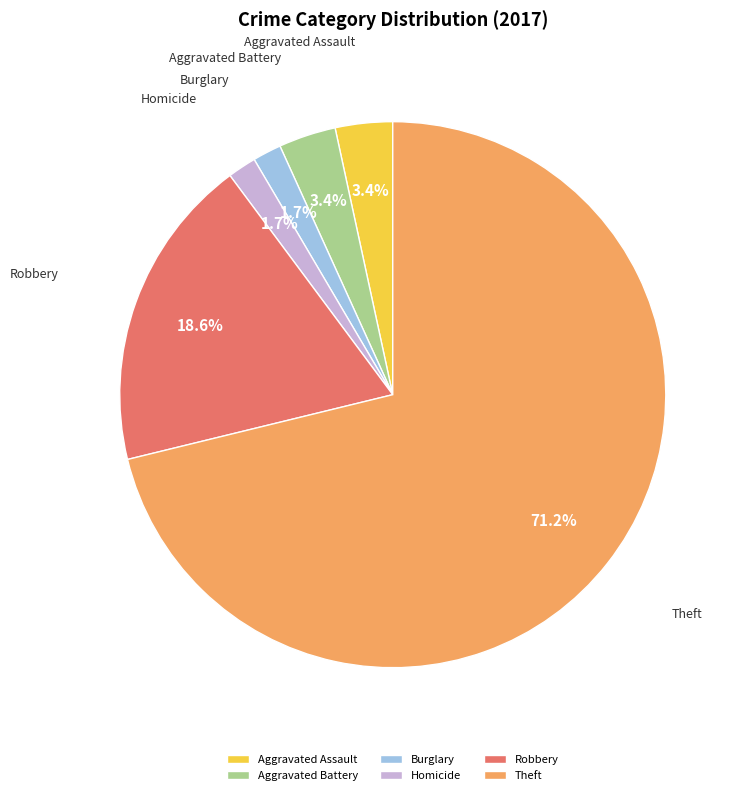

The Robbery slice represents 19% of the pie. True or false?

True